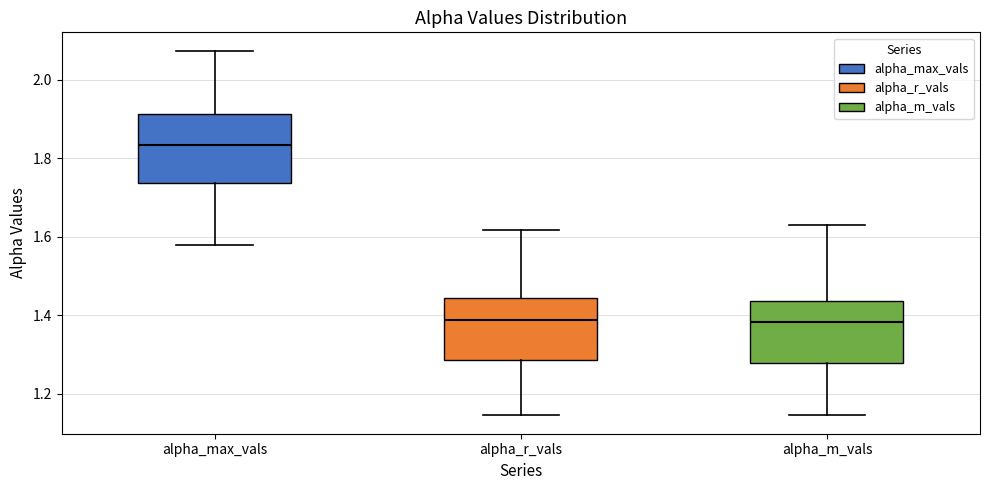

Reading left to right, read every box against the y-axis: the position of its median line, the range the box covers, and the ends of its whiskers. The values are not printed on the chart, so give them approximately, as read against the axis.

alpha_max_vals: median 1.84, box 1.74 to 1.92, whiskers 1.58 to 2.08
alpha_r_vals: median 1.38, box 1.28 to 1.44, whiskers 1.14 to 1.62
alpha_m_vals: median 1.38, box 1.28 to 1.44, whiskers 1.14 to 1.64